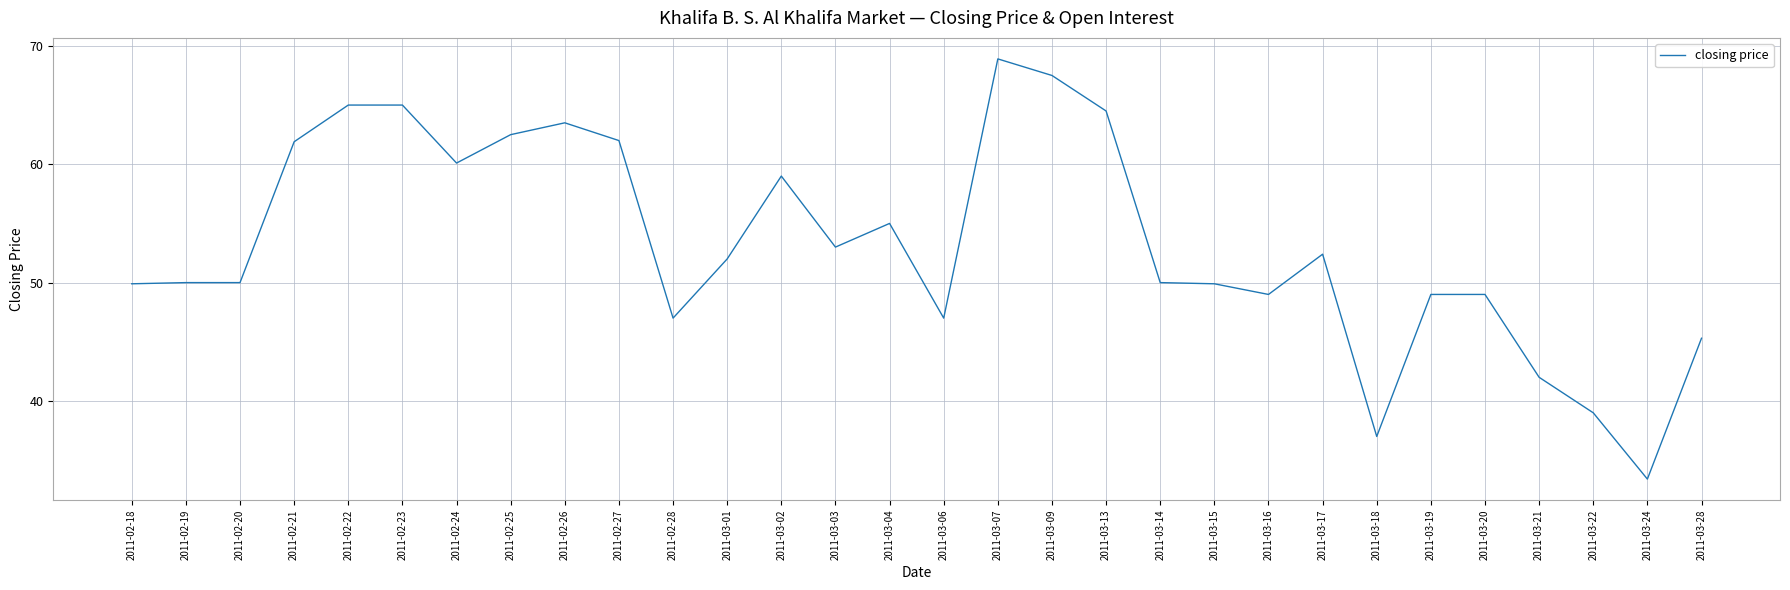

At which label does the data first exceed 52?

2011-02-21